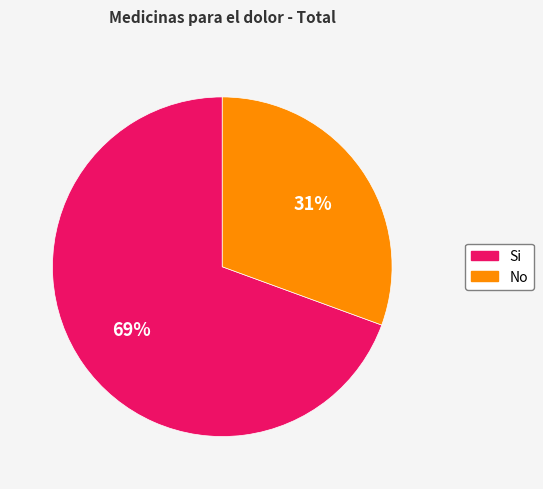

The No slice represents 31% of the pie. True or false?

True